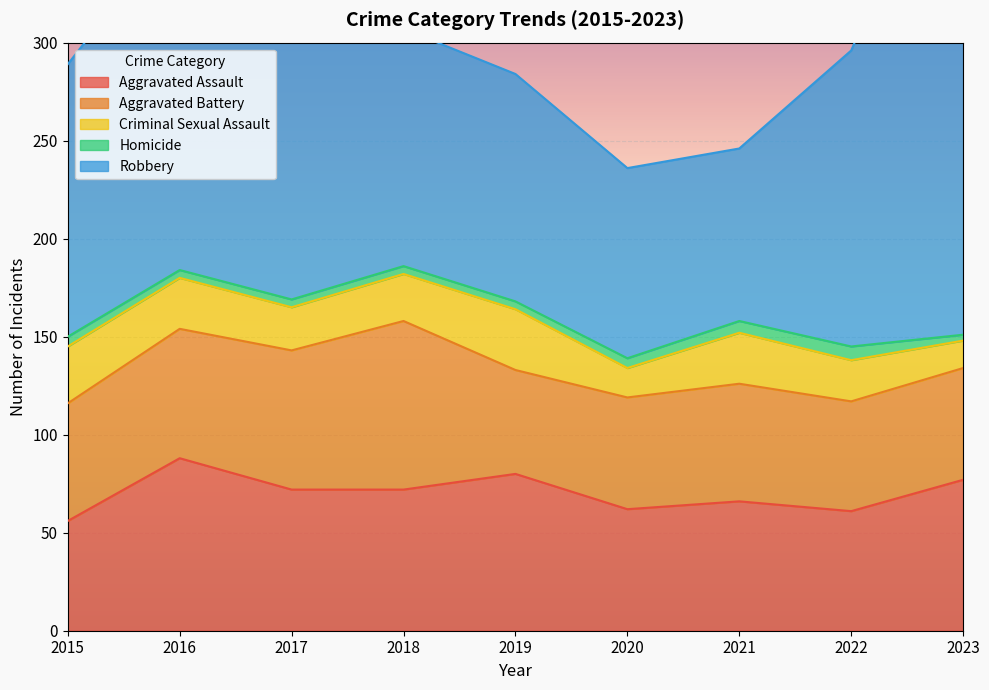

At how many categories does at least one series exceed 56?

9